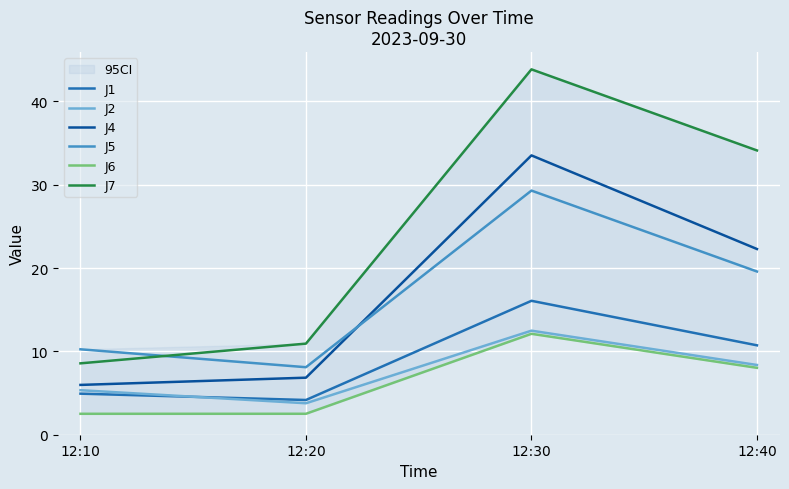

Count the number of categories in the chart.

4